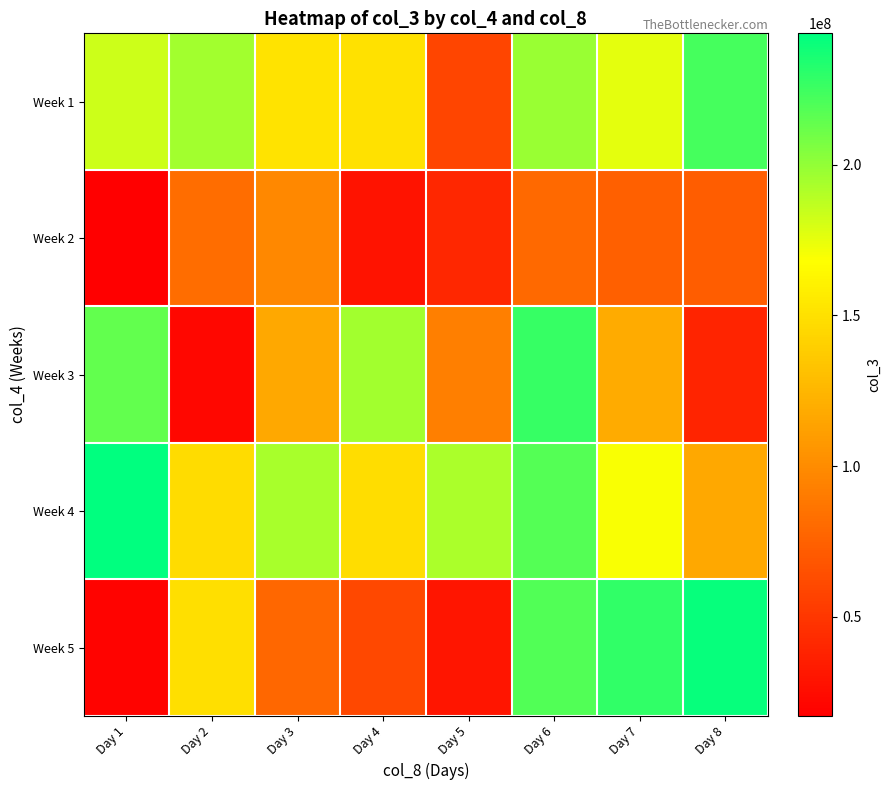

Between Day 7 and Day 8, which is larger?

Day 8